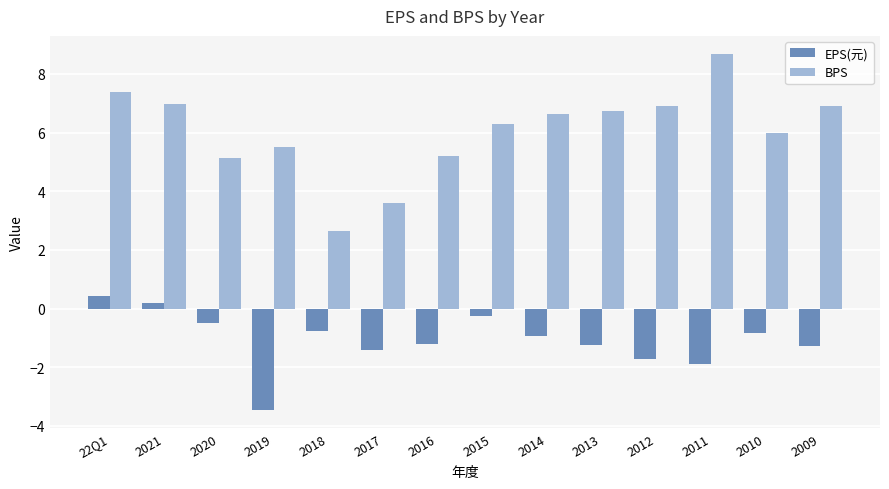

What is the maximum value for EPS(元)?

0.4